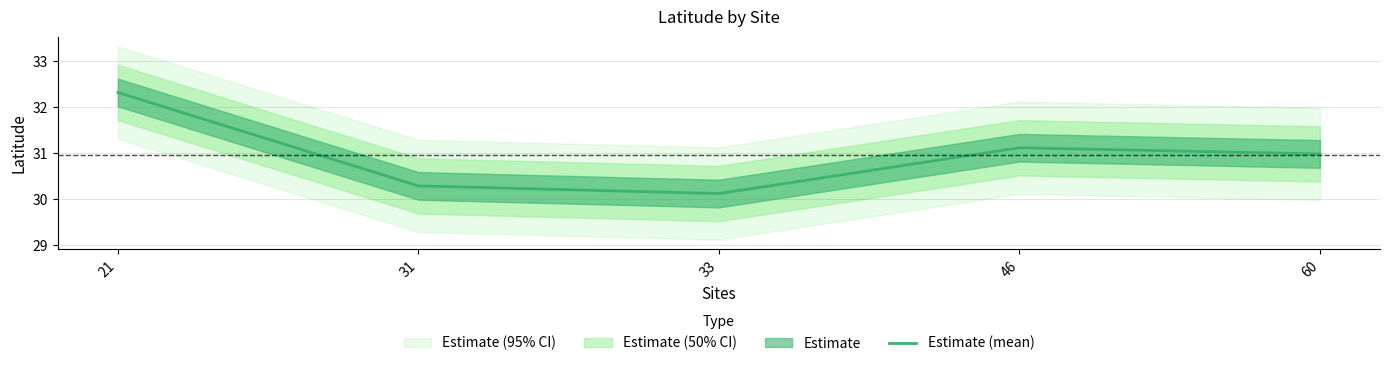

Between 46 and 33, which is larger?

46